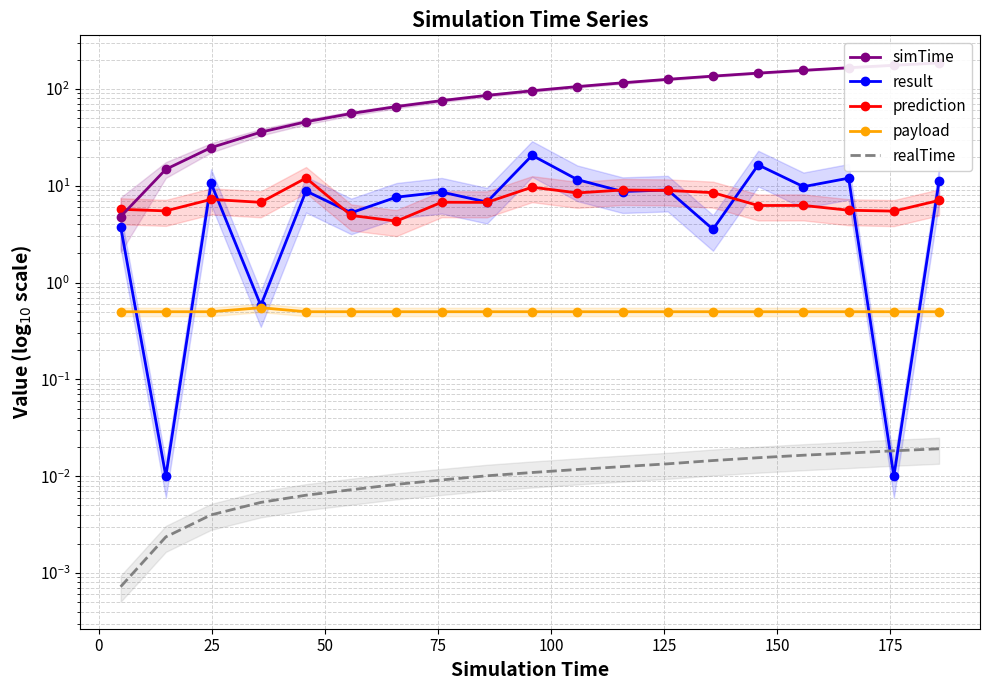

True or false: result and payload cross at least once.

True